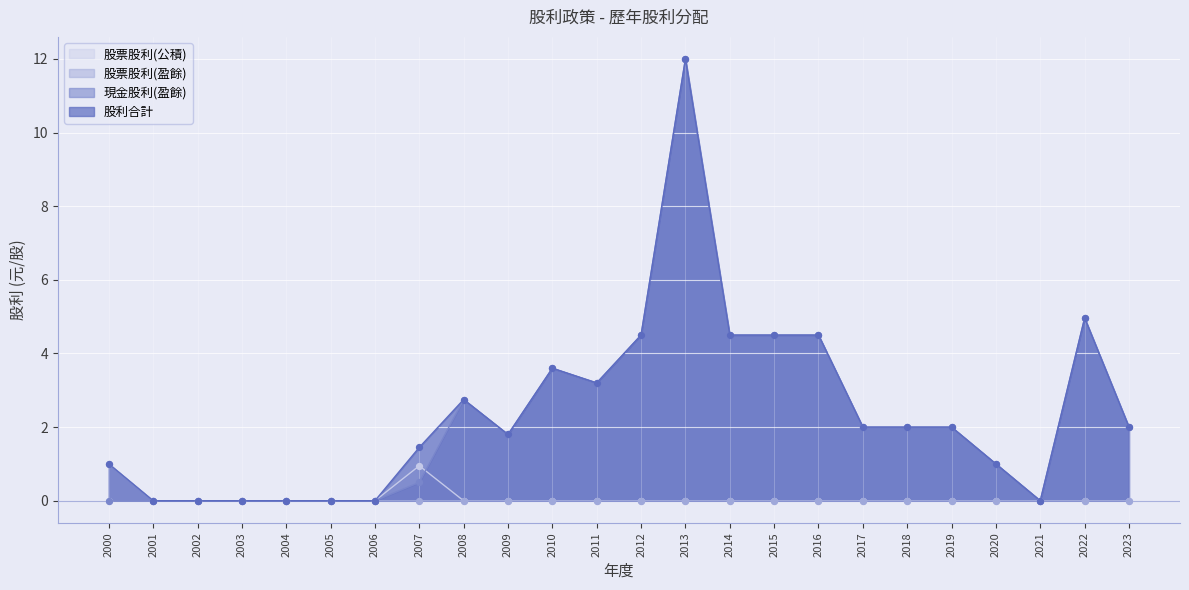

Which series contains the lowest Y value?

現金股利(盈餘)